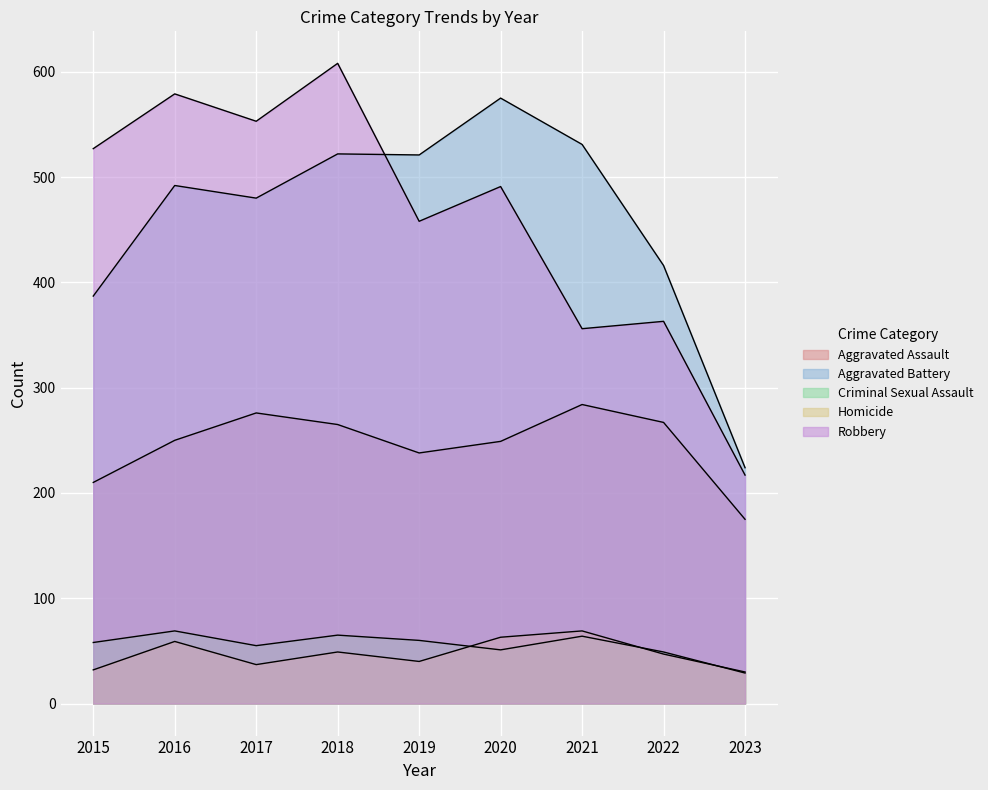

At 2021, list the series in order from smallest to largest.

Criminal Sexual Assault, Homicide, Aggravated Assault, Robbery, Aggravated Battery